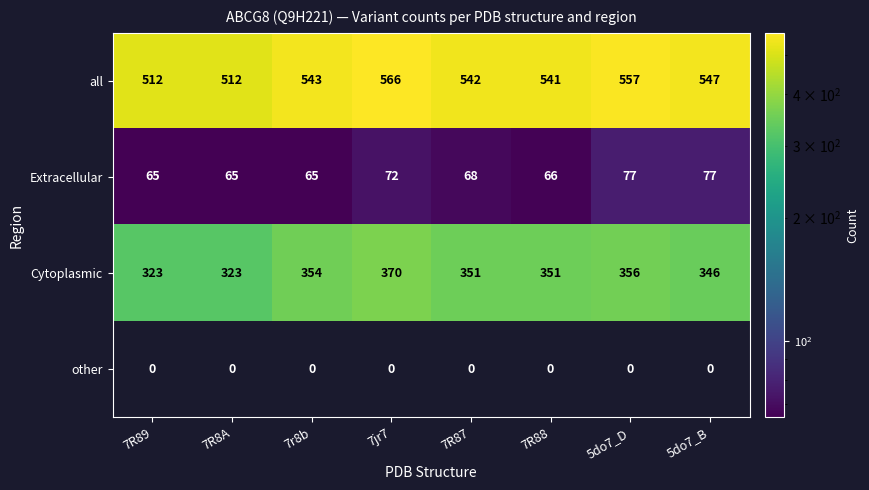

The value of Cytoplasmic at 7R88 is 584. True or false?

False